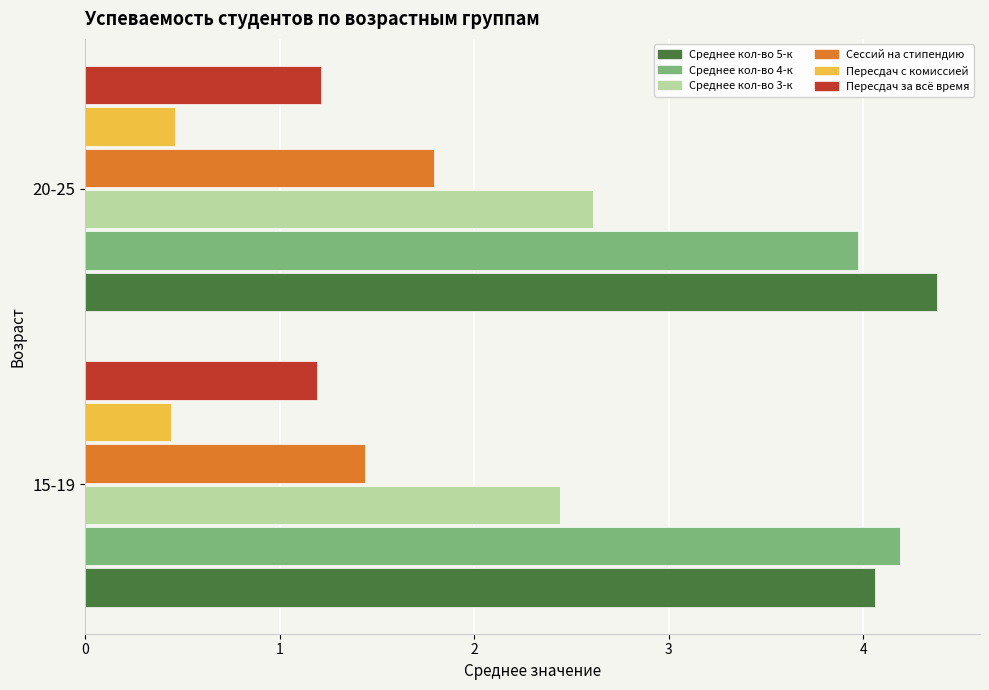

What is the greatest value displayed?

4.4